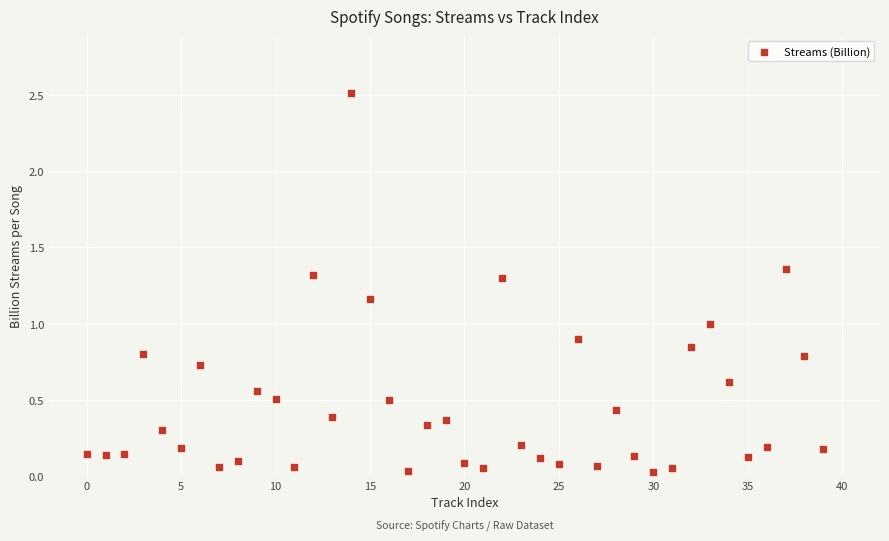

What is the range of Y values (max minus min)?

2.5